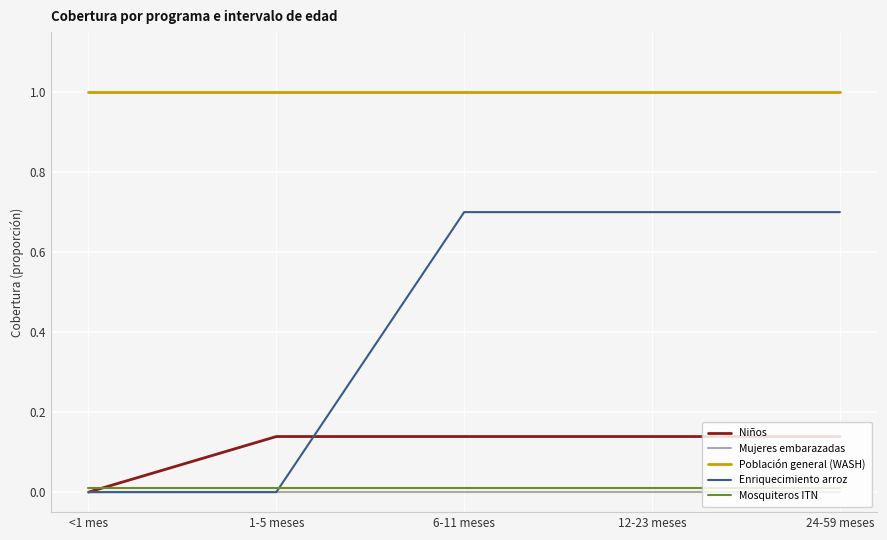

What position from the right is 6-11 meses?

3